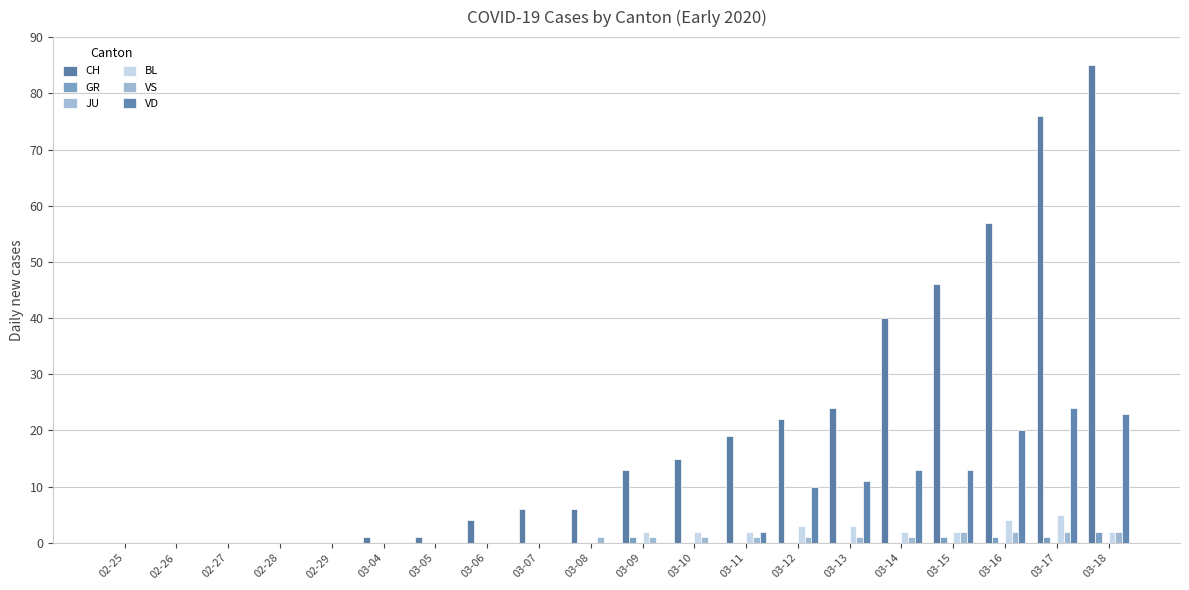

Which series has the largest range (max minus min)?

CH